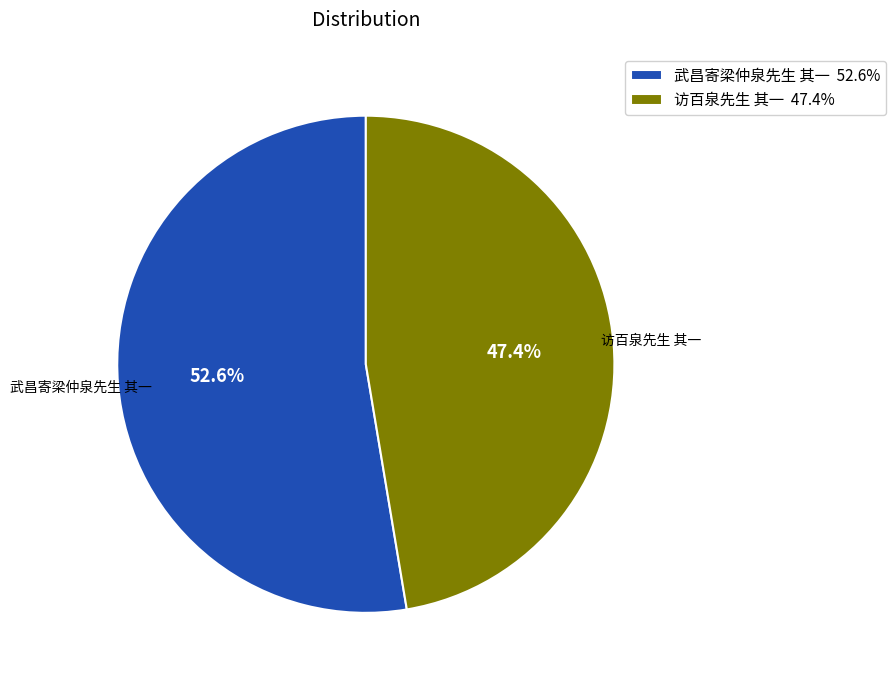

Rank the categories by value from highest to lowest.

武昌寄梁仲泉先生 其一, 访百泉先生 其一